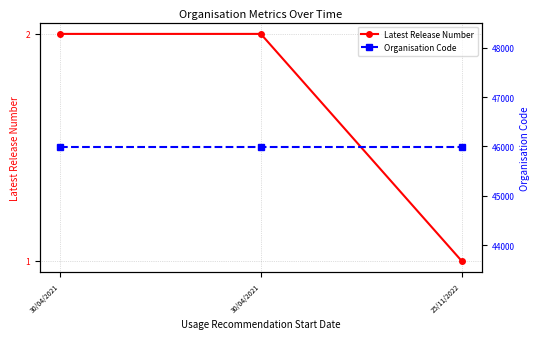

Reading left to right, extract all data points from this chart.

Latest Release Number: 30/04/2021=2	30/04/2021=2	25/11/2022=1
Organisation Code: 30/04/2021=45980	30/04/2021=45980	25/11/2022=45980